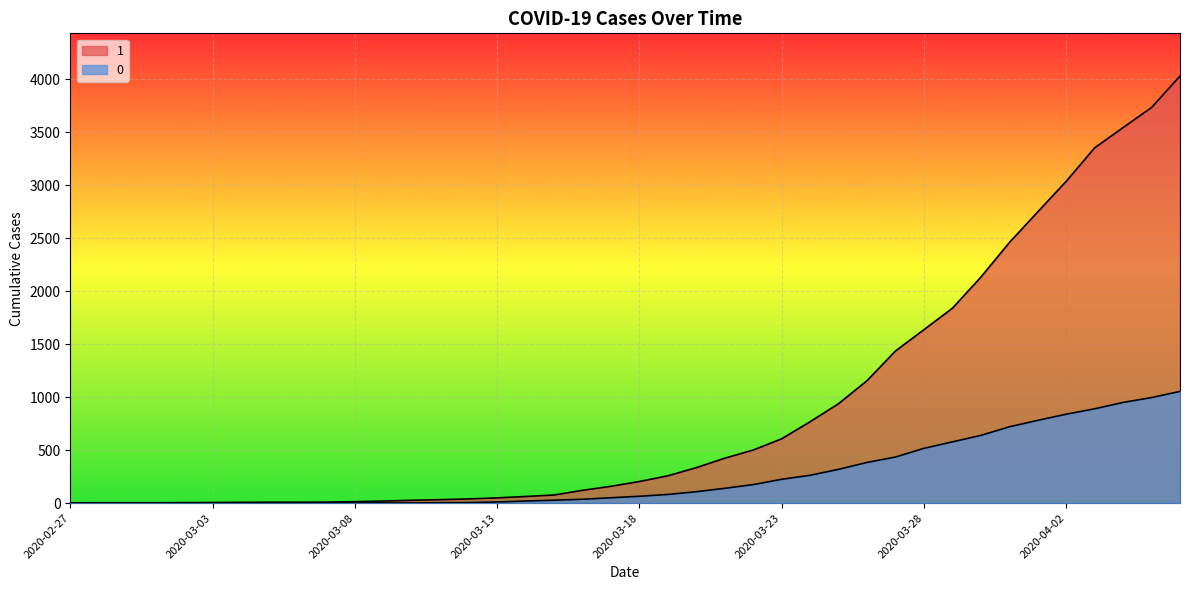

How many series are shown in this chart?

2